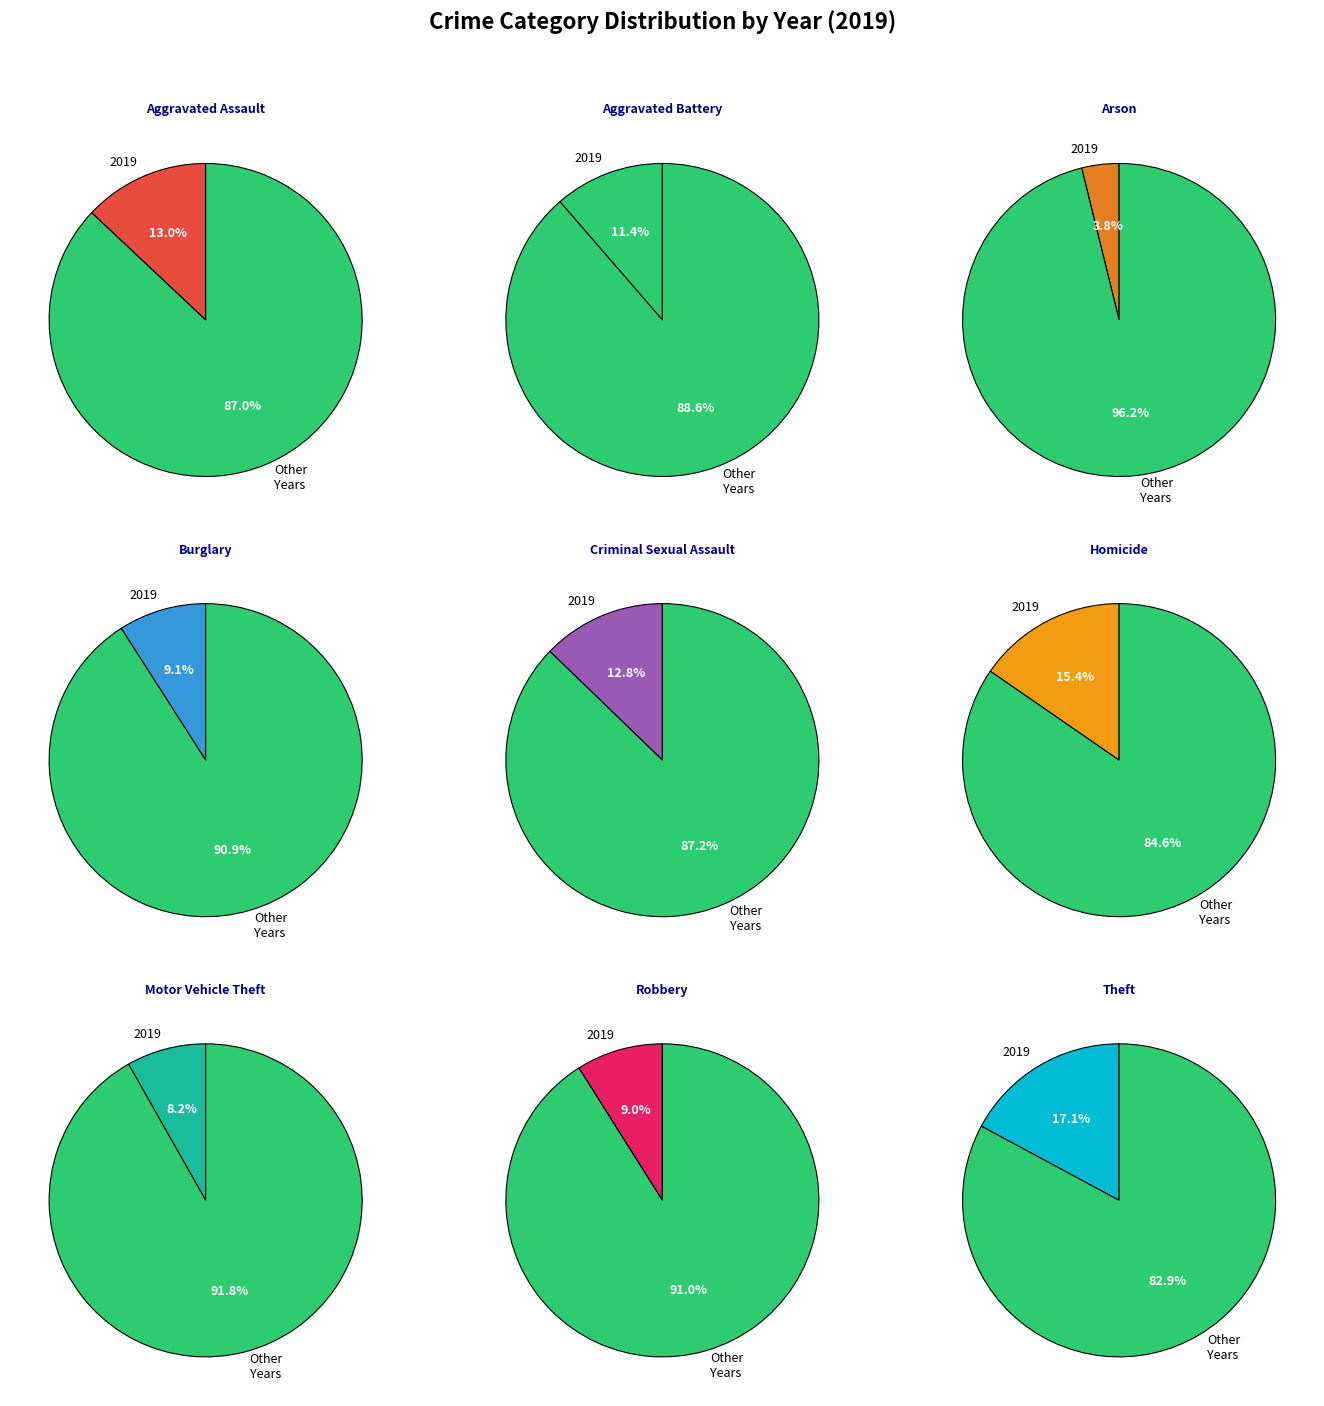

Between Theft and Homicide, which is larger?

Theft